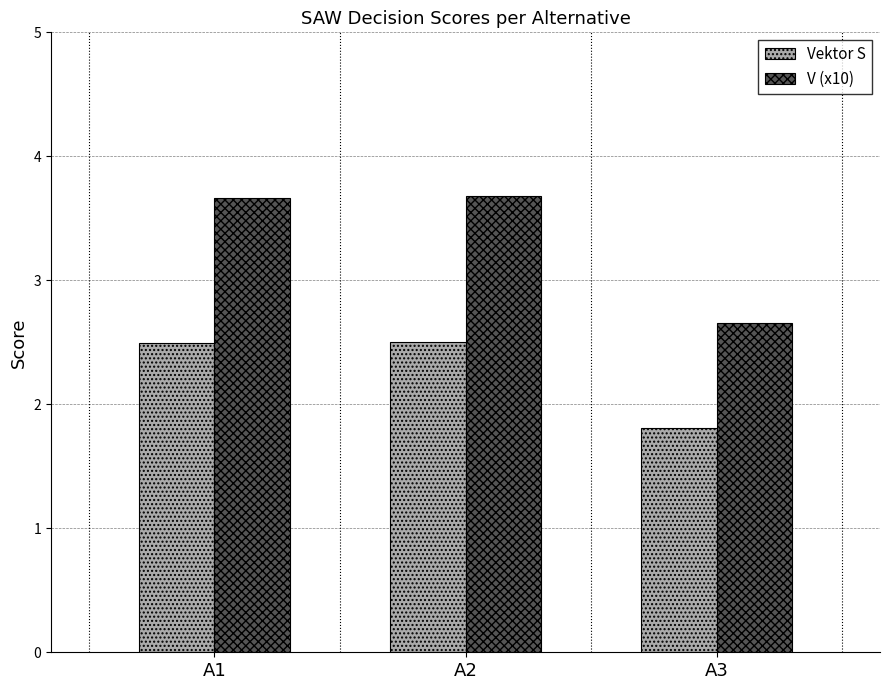

Reading right to left, list all the values displayed in this chart.

Vektor S: A3=1.8	A2=2.5	A1=2.5
V (x10): A3=2.7	A2=3.7	A1=3.7